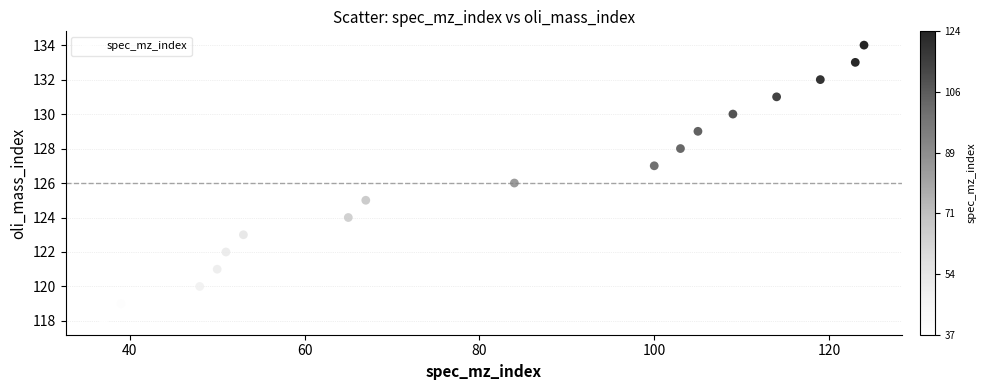

What is the range of Y values (max minus min)?

16